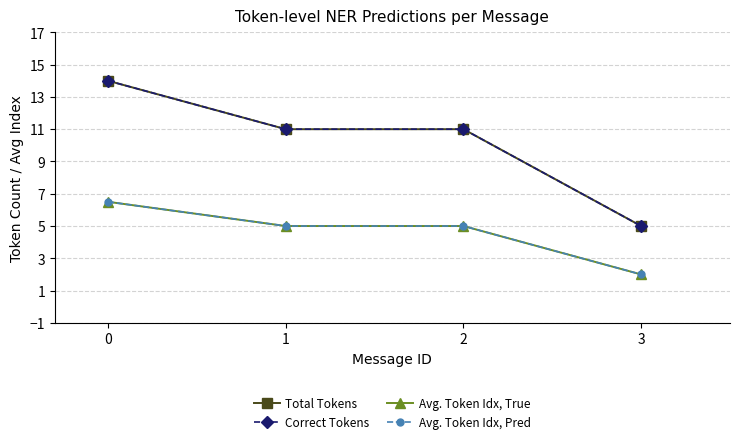

What value does the Avg. Token Idx, True series have at 0?

6.5